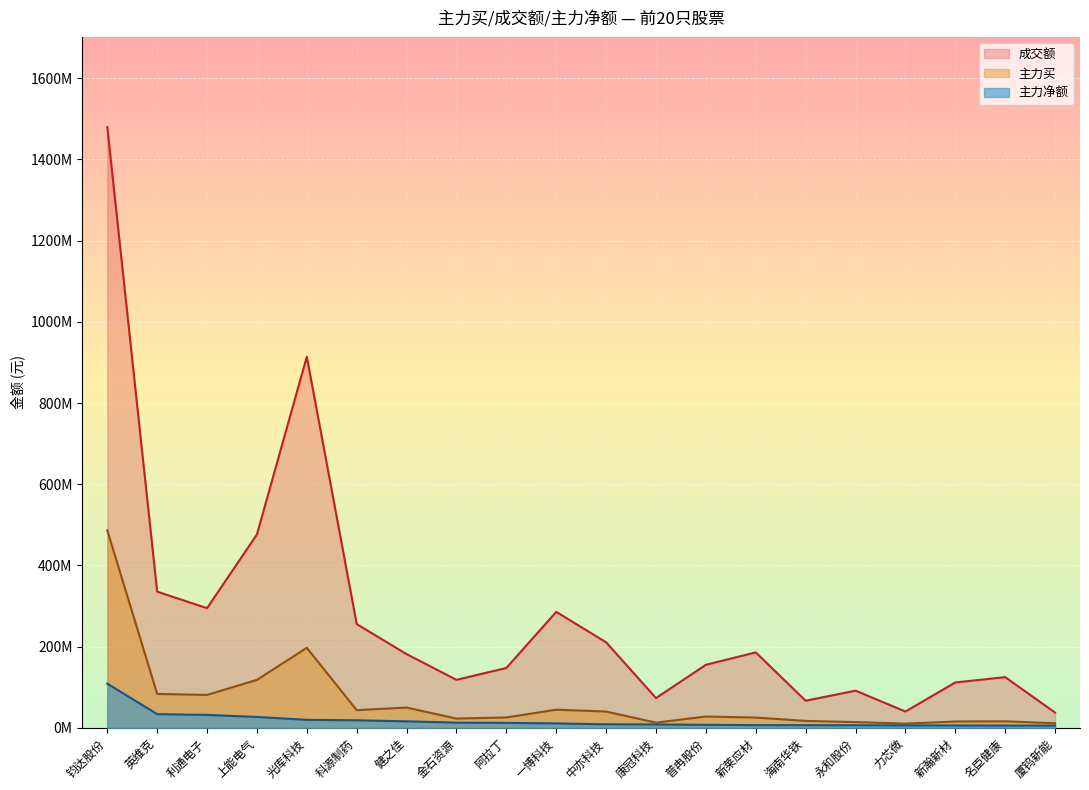

What is the sum of the 成交额 values at 海南华铁 and 光库科技?

980944722